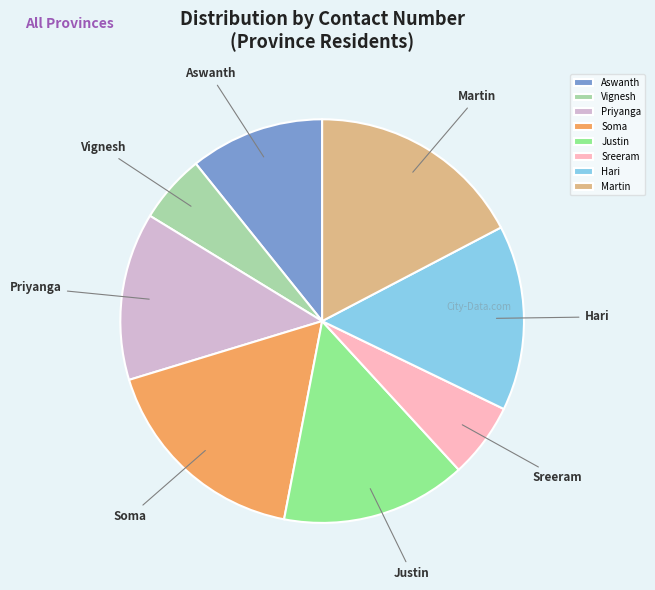

Is there a majority slice in this chart?

No